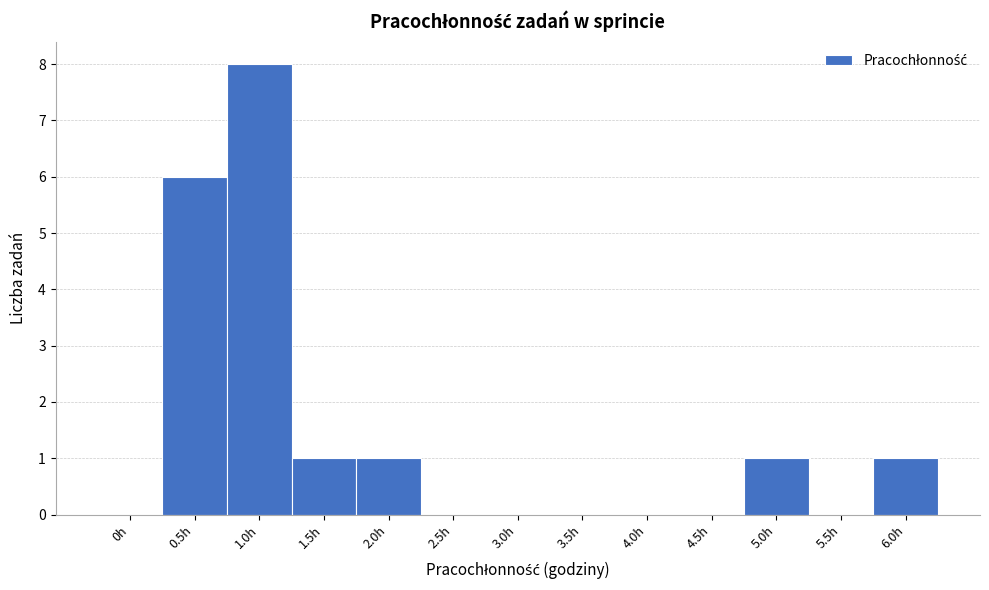

Reading right to left, extract all data points from this chart.

6.0h=1	5.5h=0	5.0h=1	4.5h=0	4.0h=0	3.5h=0	3.0h=0	2.5h=0	2.0h=1	1.5h=1	1.0h=8	0.5h=6	0h=0